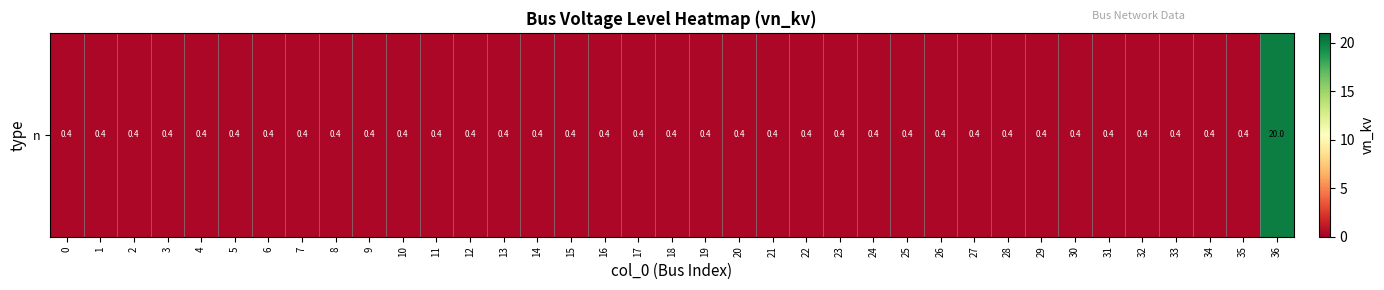

Which category has the highest value across all series?

36